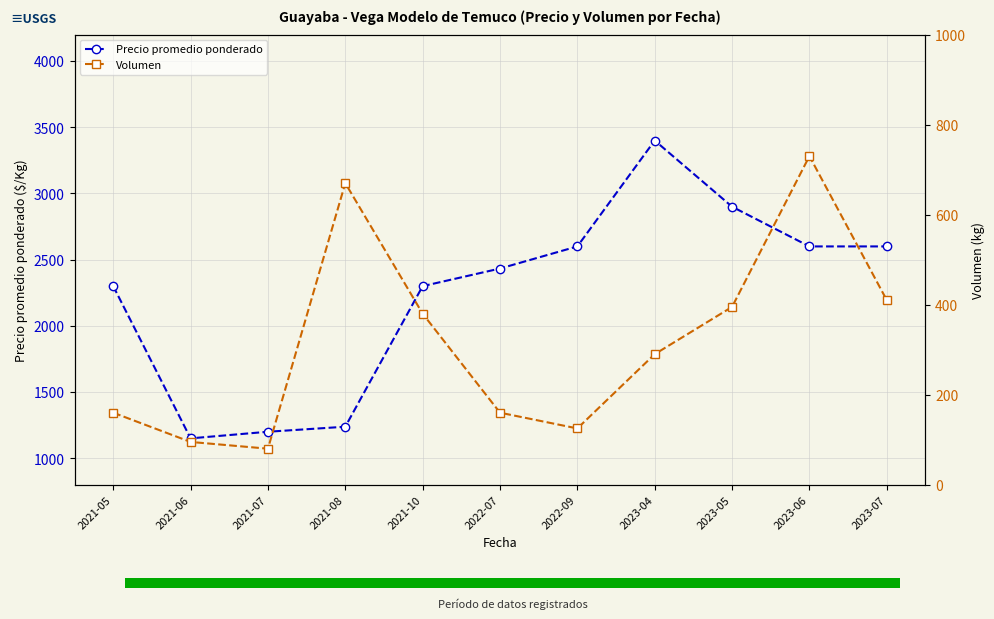

What is the lowest value of the Precio promedio ponderado series?

1150